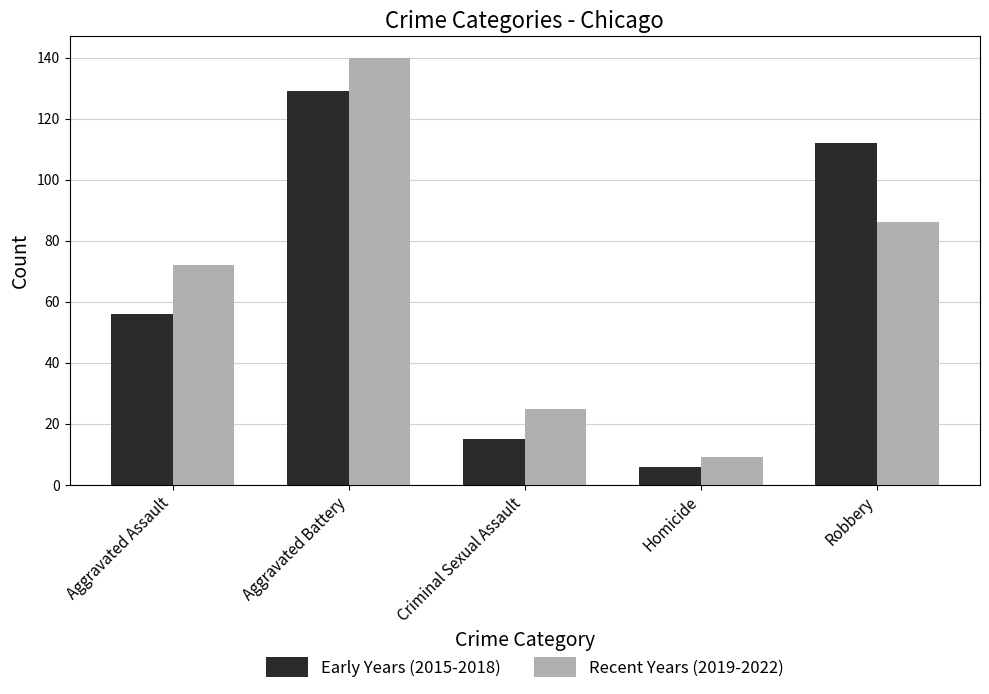

What is the label of the 5th bar from the right?

Aggravated Assault